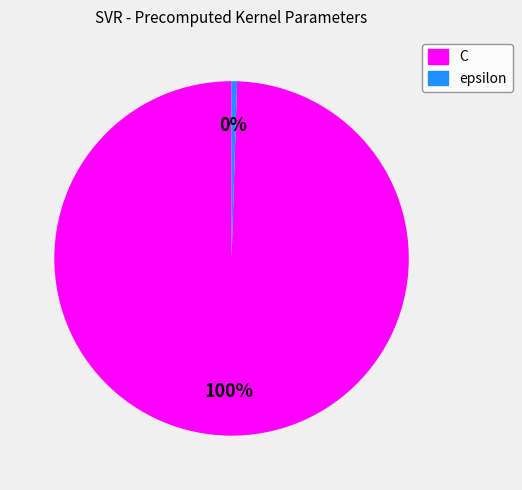

How many segments does this pie chart have?

2